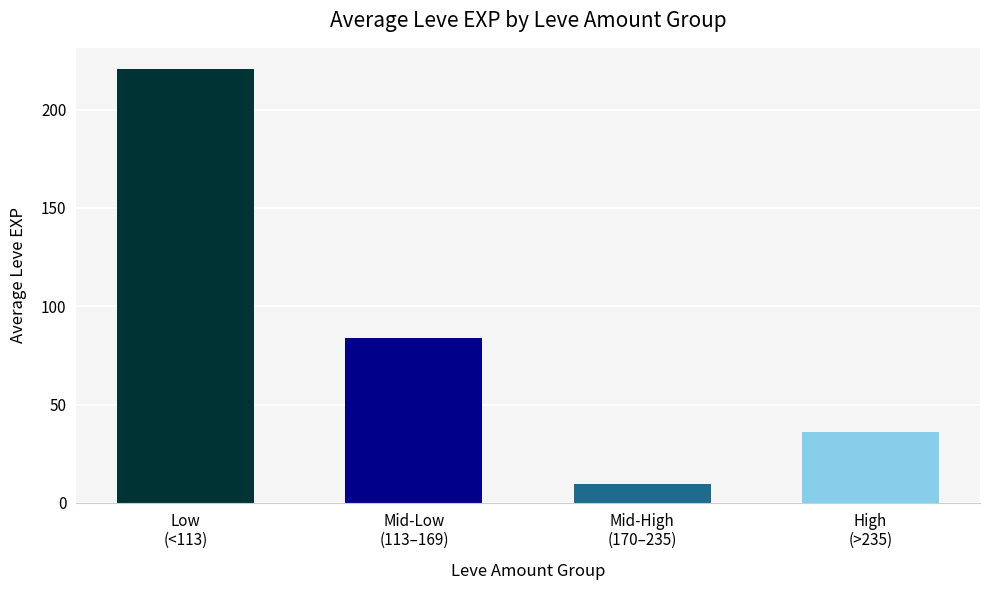

Reading left to right, extract all data points from this chart.

Low
(<113)=220.4	Mid-Low
(113–169)=84.0	Mid-High
(170–235)=9.5	High
(>235)=36.2